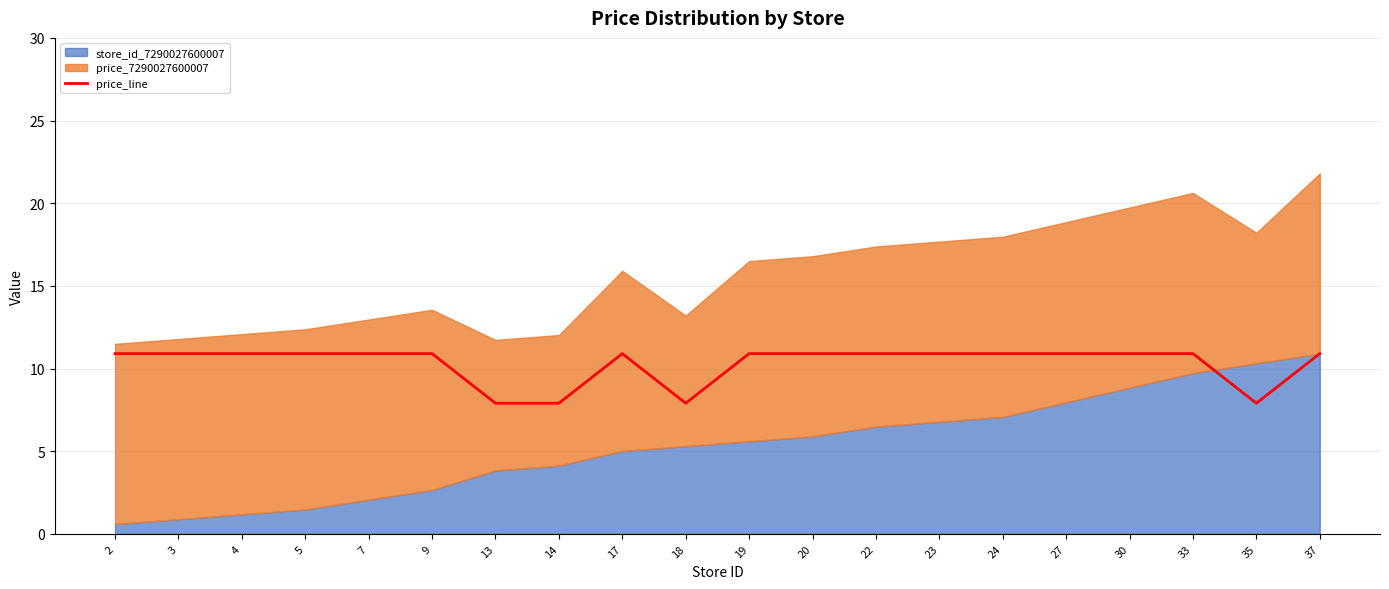

Does the chart display data point markers on the line(s)?

No